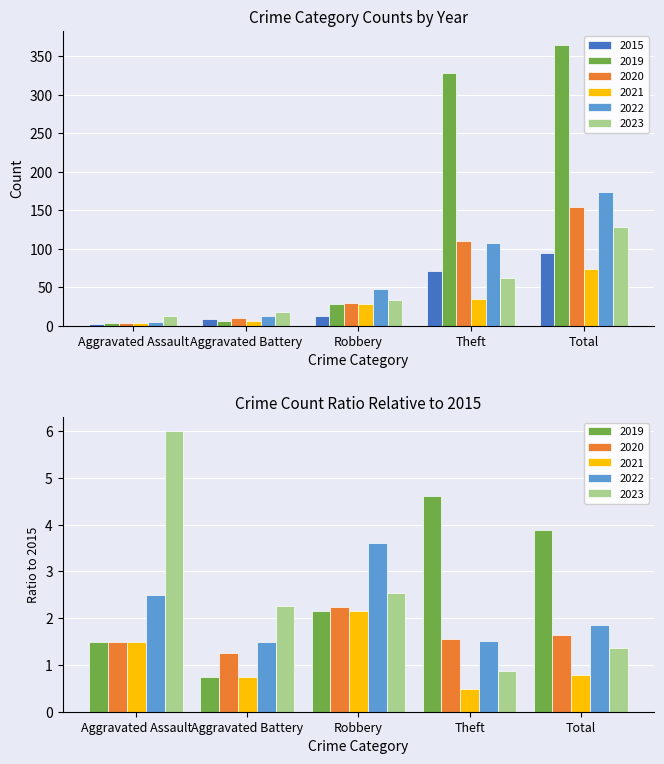

What is the difference between the second highest and minimum values in the 2023 series?

50